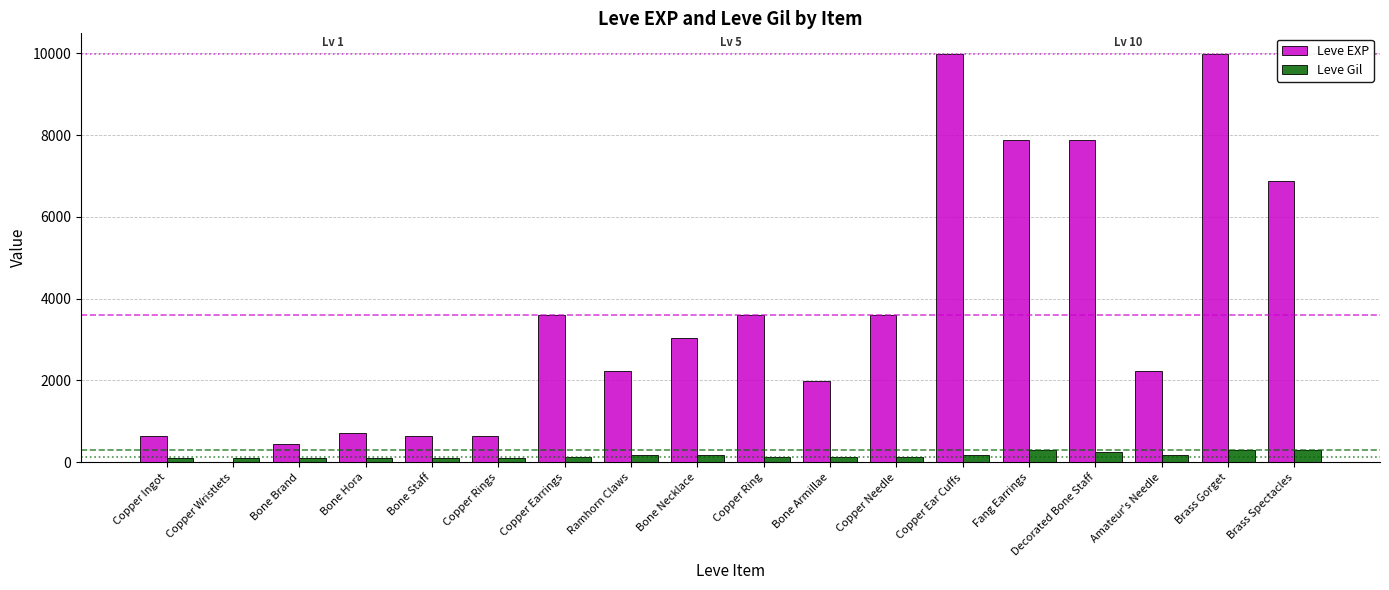

What is the highest value of the Leve EXP series?

9990